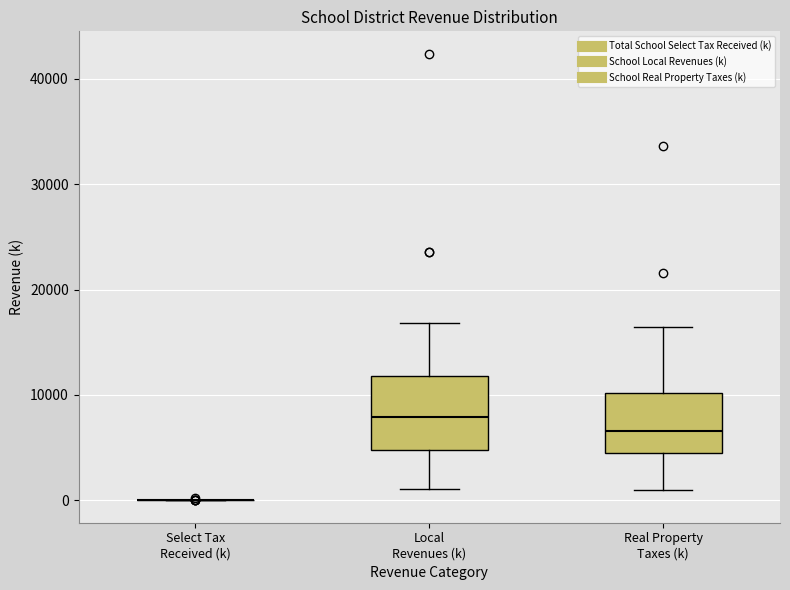

Reading left to right, transcribe this box plot: for each box, give where its median line is, the range the box spans, and where its two whiskers end, as read against the y-axis. The values are not printed on the chart, so give them approximately, as read against the axis.

Select Tax Received (k): box collapsed to a line at 0, whiskers 0 to 0
Local Revenues (k): median 8000, box 5000 to 12000, whiskers 1000 to 17000
Real Property Taxes (k): median 7000, box 4000 to 10000, whiskers 1000 to 16000